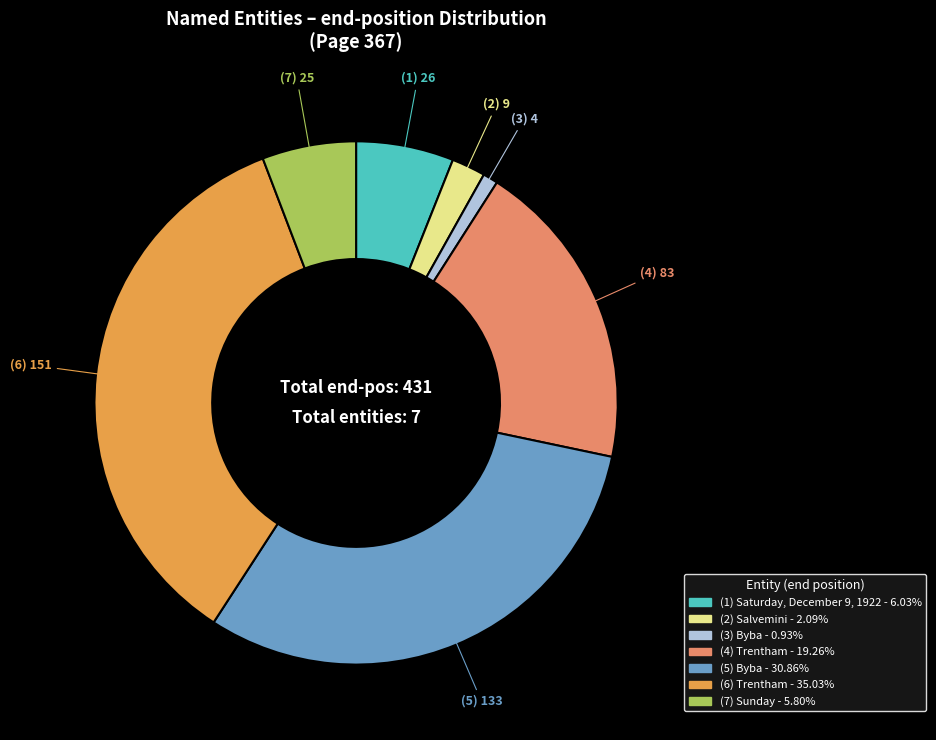

Count the number of slices in the pie.

7